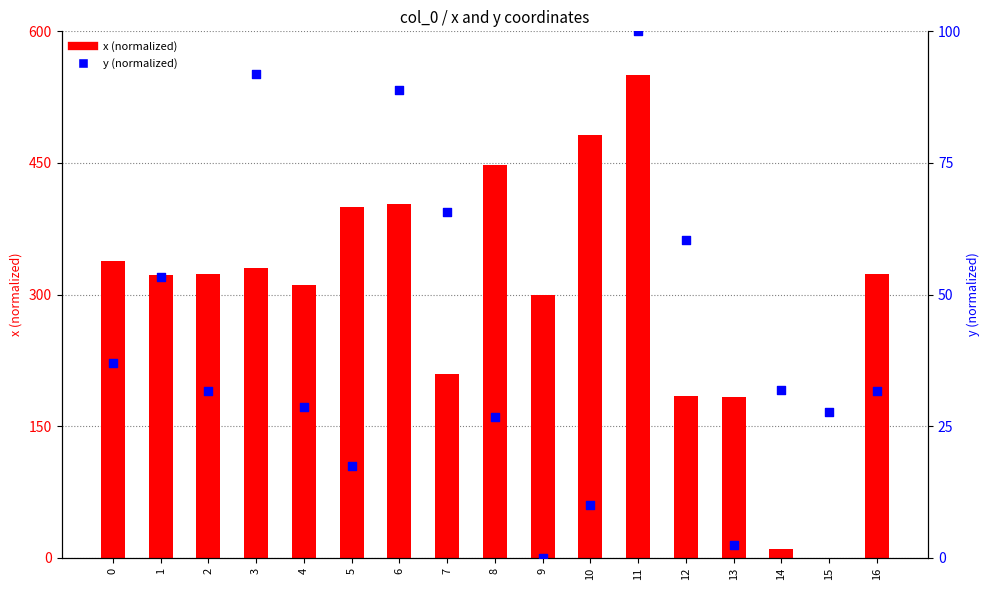

Which series has the largest total across all categories?

x (normalized)